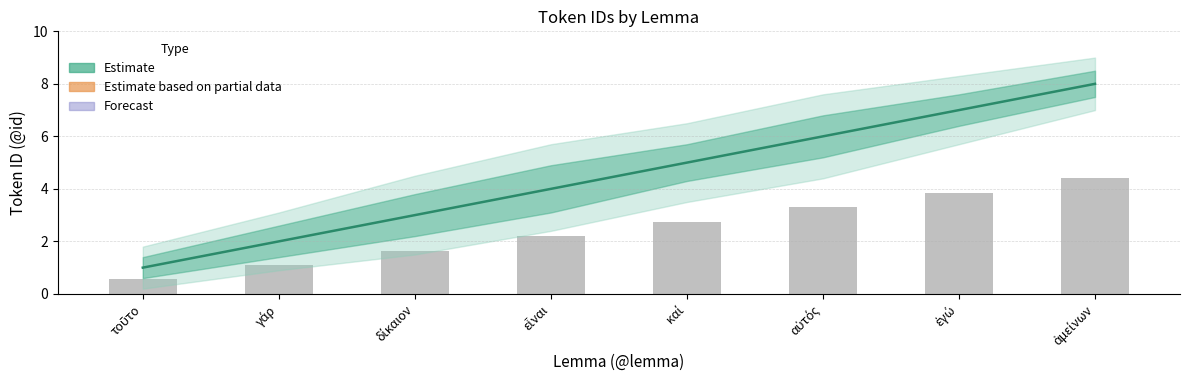

Are the bars horizontal?

No